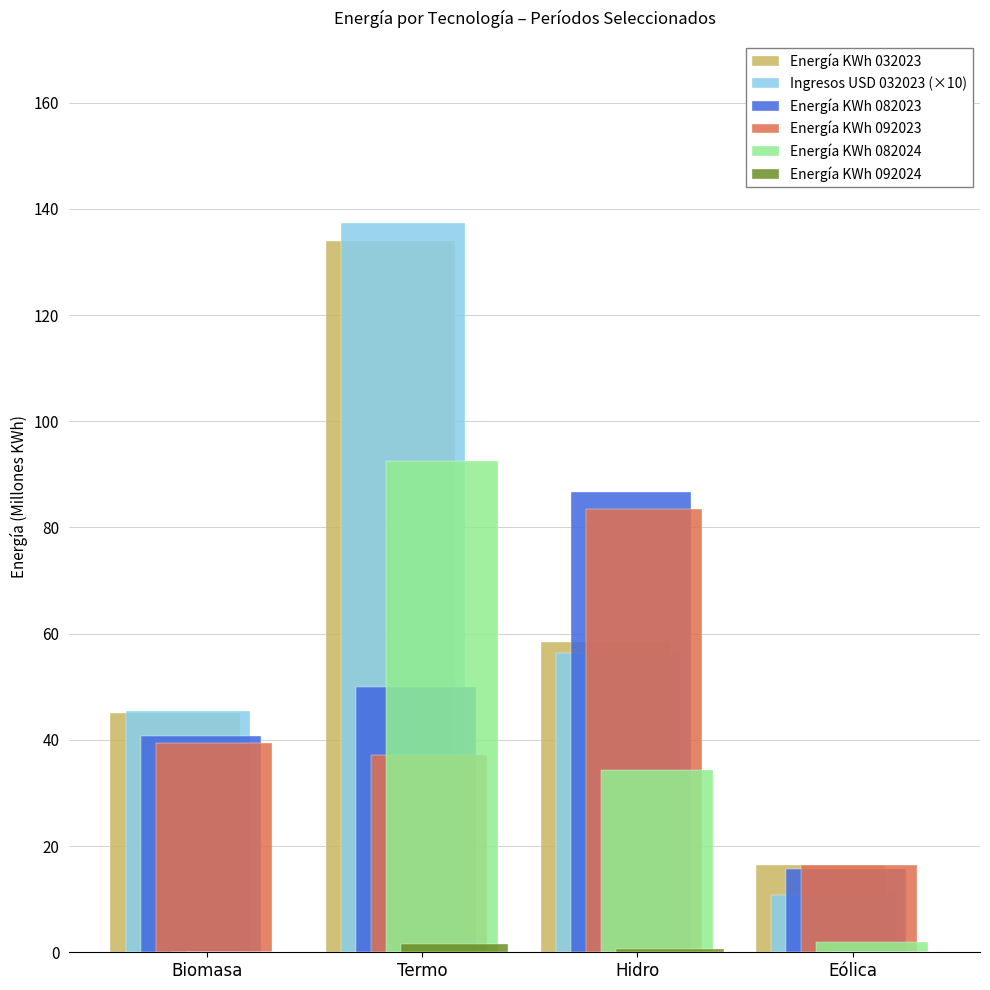

How many values in the Energía KWh 082023 series exceed 49?

2